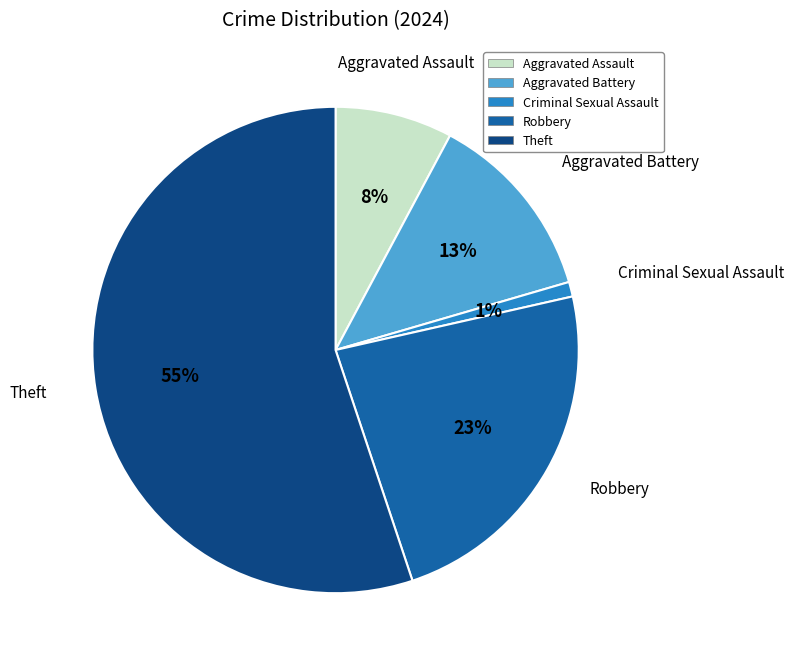

Combined, do Theft and Criminal Sexual Assault account for over 50%?

Yes